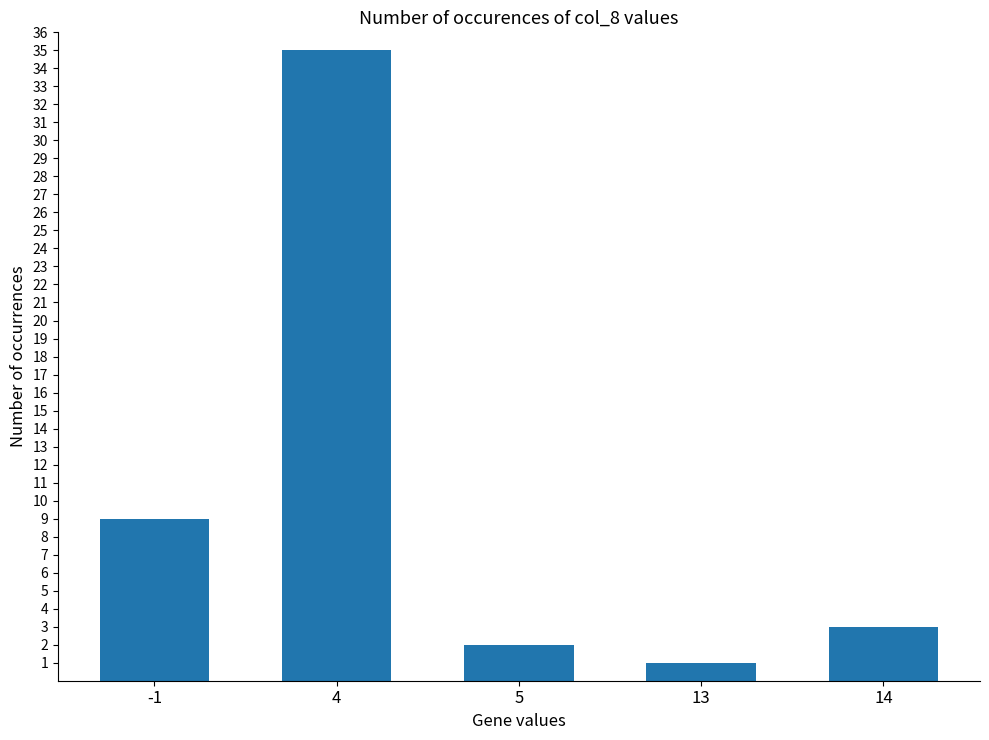

List the labels in order of value, smallest first.

13, 5, 14, -1, 4